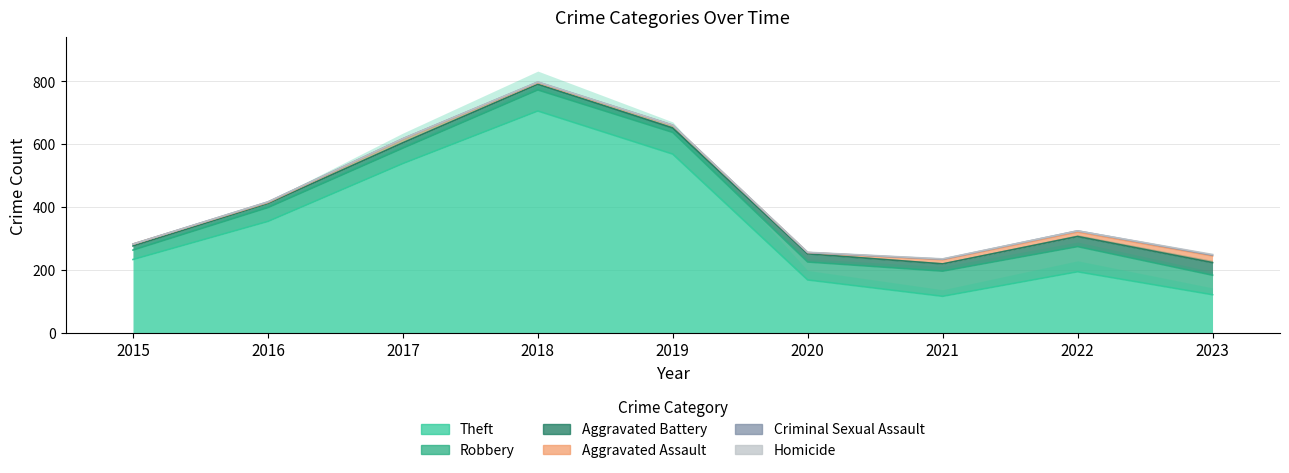

What is the average value of the Robbery series?

60